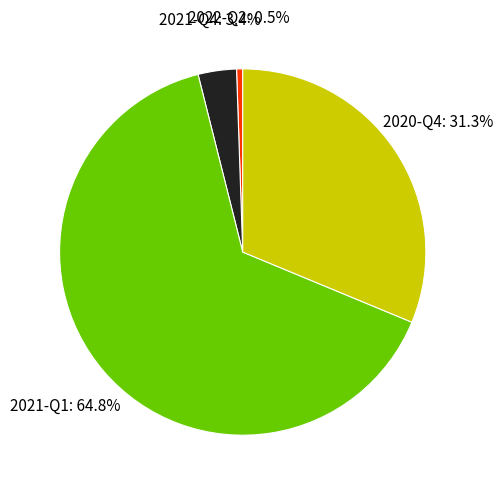

To the nearest percent, what is the combined percentage of 2020-Q4 and 2022-Q2?

32%